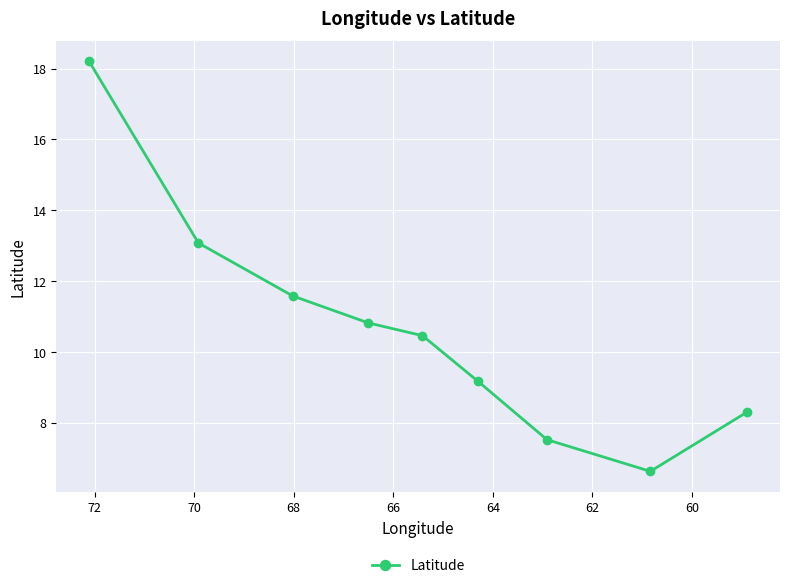

What is the value of the 8th point from the left?

6.6